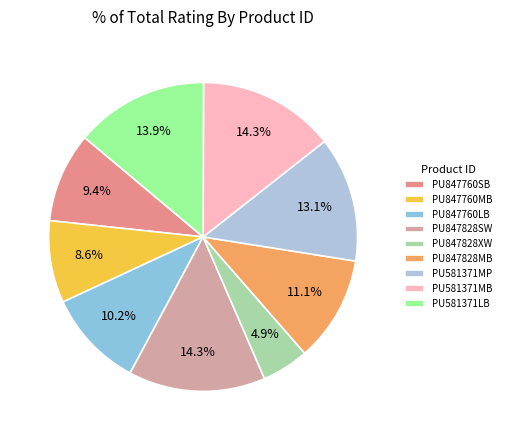

To the nearest percent, what percentage of the pie is PU847760LB?

10%